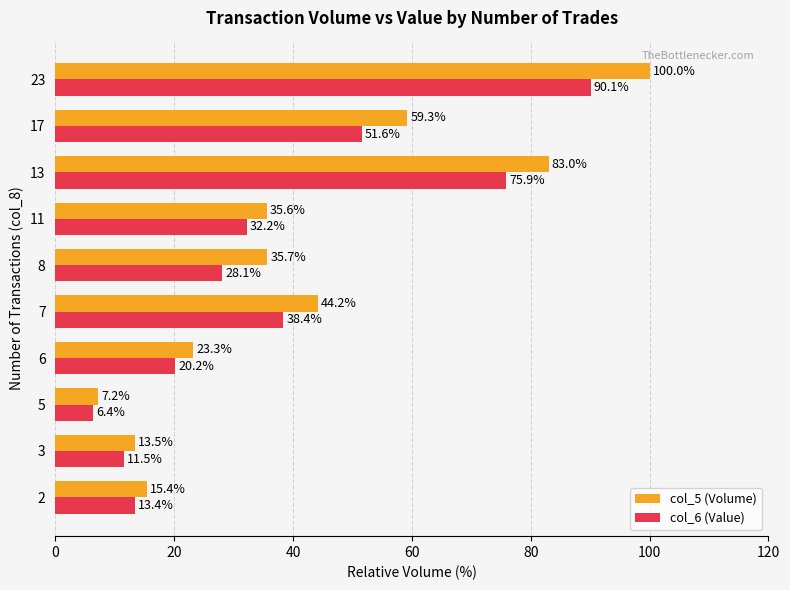

At which label is col_5 (Volume) closest to 53?

17